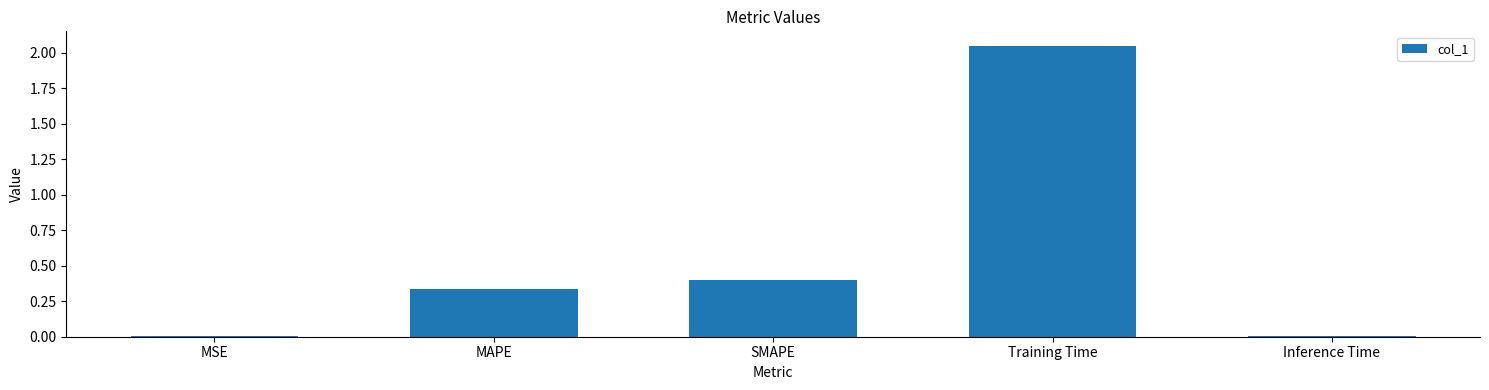

What is the change in value from SMAPE to Training Time?

+1.6